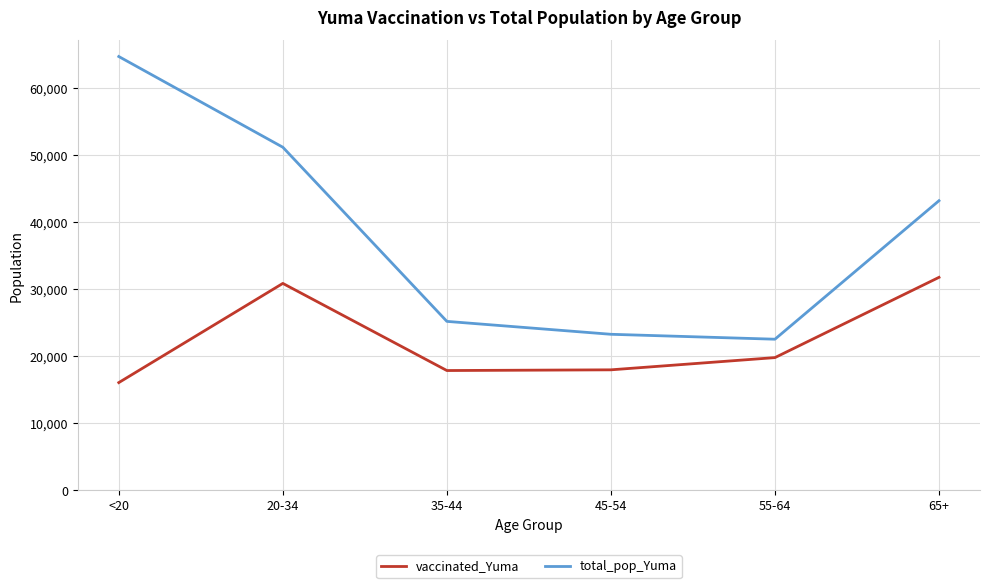

What is the approximate value of vaccinated_Yuma at <20?

16052